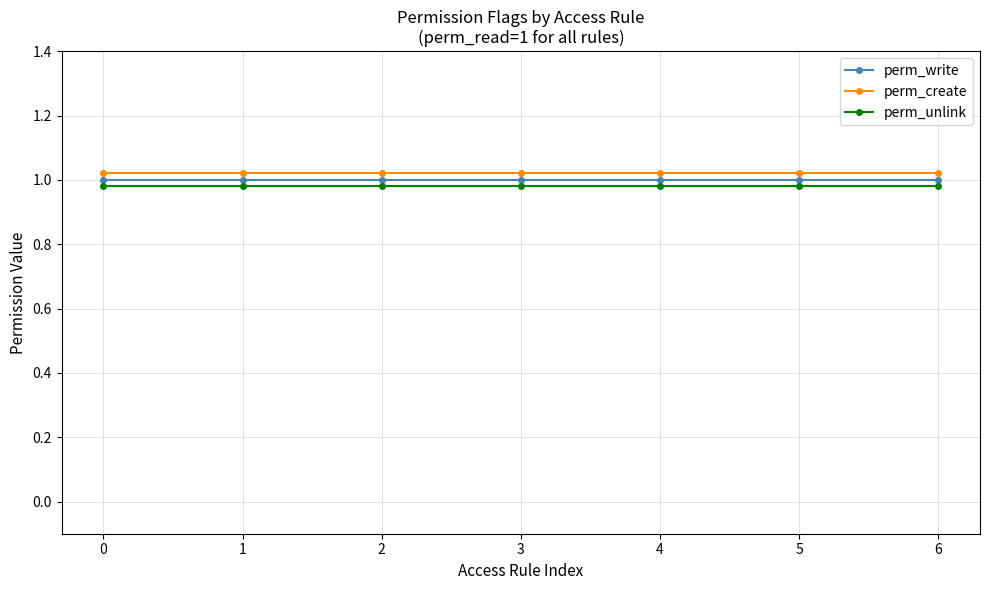

True or false: perm_write has a value of 1.0 at 3.

True